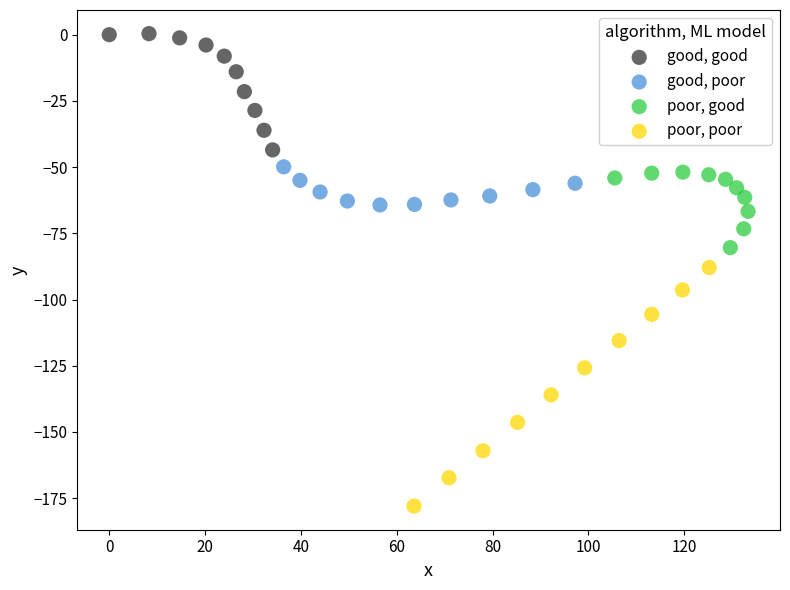

Which series reaches the minimum Y coordinate?

poor, poor